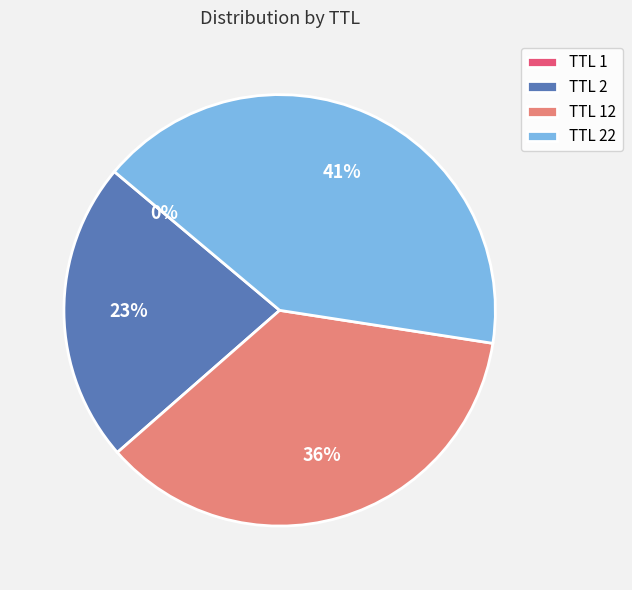

To the nearest percent, what percentage of the pie is TTL 22?

41%